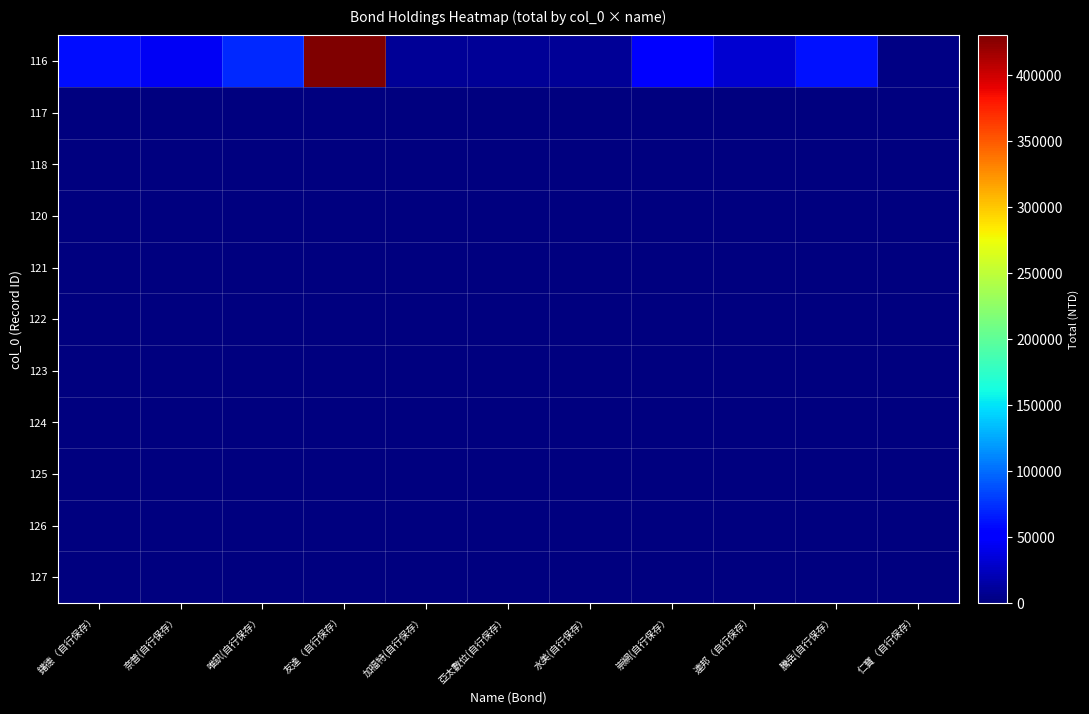

Which series has the largest range (max minus min)?

116